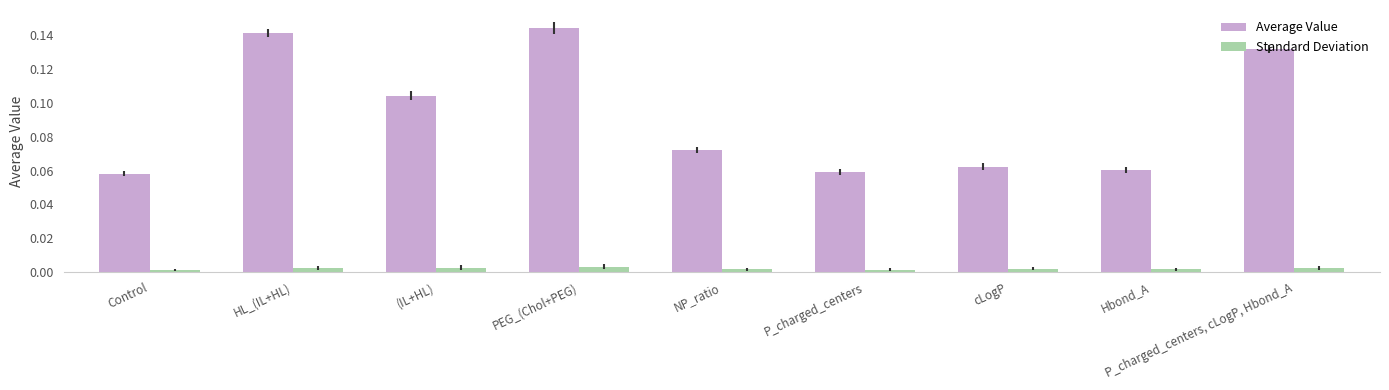

At how many categories does at least one series exceed 0?

9